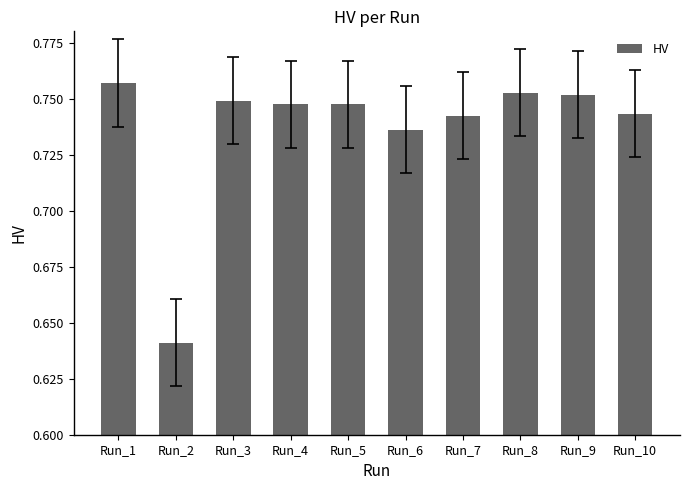

Which label corresponds to the largest value in the chart?

Run_1